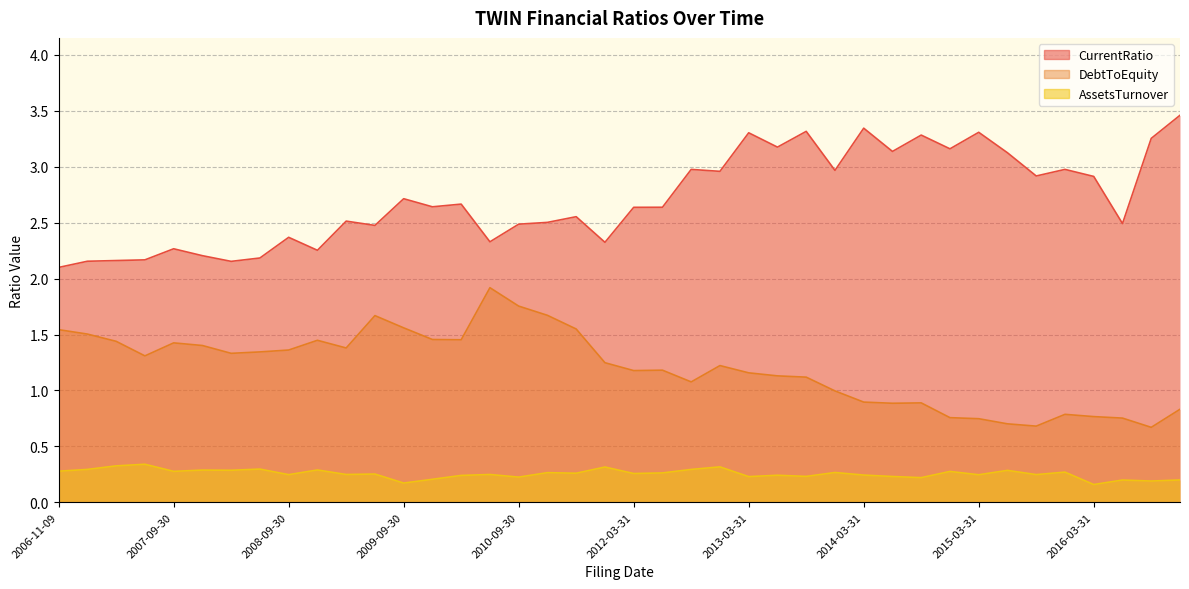

True or false: DebtToEquity and CurrentRatio intersect in this chart.

False